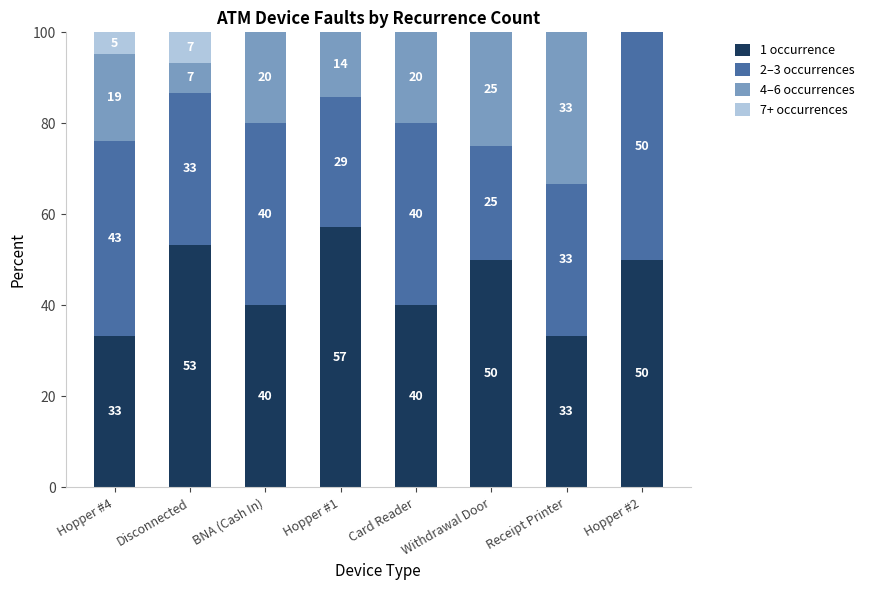

What is the total value across all series at Hopper #2?

100.0